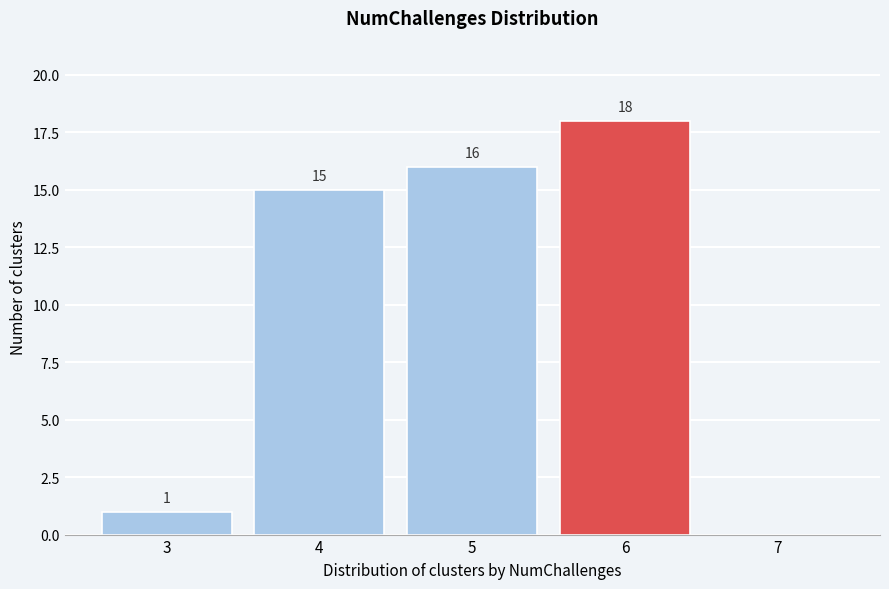

Over which range of the x-axis is the bar tallest?

5.5 to 6.5